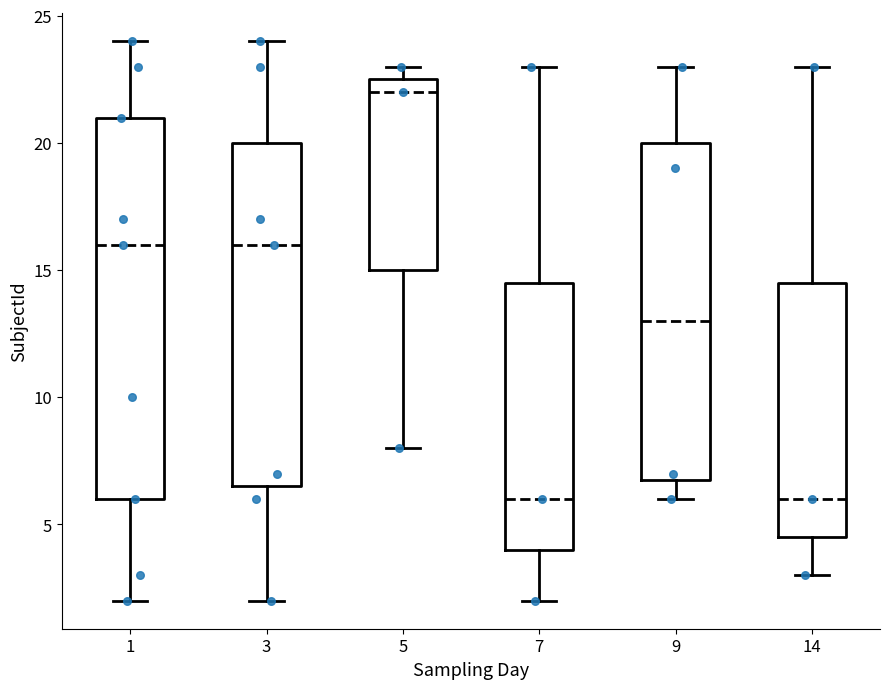

Reading left to right, read every box against the y-axis: the position of its median line, the range the box covers, and the ends of its whiskers. The values are not printed on the chart, so give them approximately, as read against the axis.

1: median 16.0, box 6.0 to 21.0, whiskers 2.0 to 24.0
3: median 16.0, box 6.5 to 20.0, whiskers 2.0 to 24.0
5: median 22.0, box 15.0 to 22.5, whiskers 8.0 to 23.0
7: median 6.0, box 4.0 to 14.5, whiskers 2.0 to 23.0
9: median 13.0, box 7.0 to 20.0, whiskers 6.0 to 23.0
14: median 6.0, box 4.5 to 14.5, whiskers 3.0 to 23.0